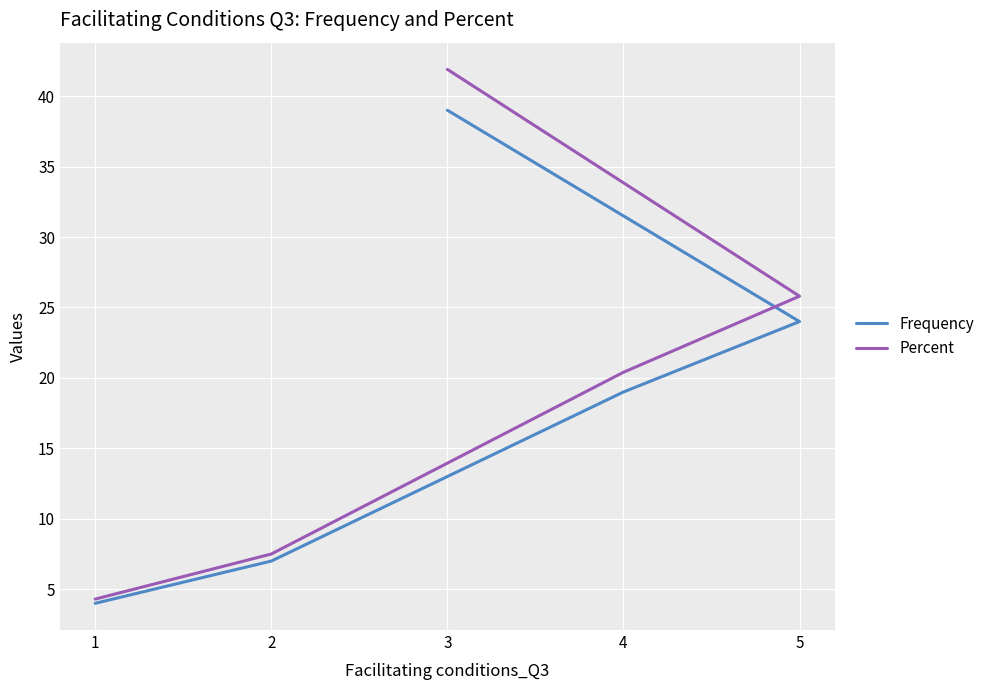

Rank the series at 5 from highest to lowest value.

Percent, Frequency